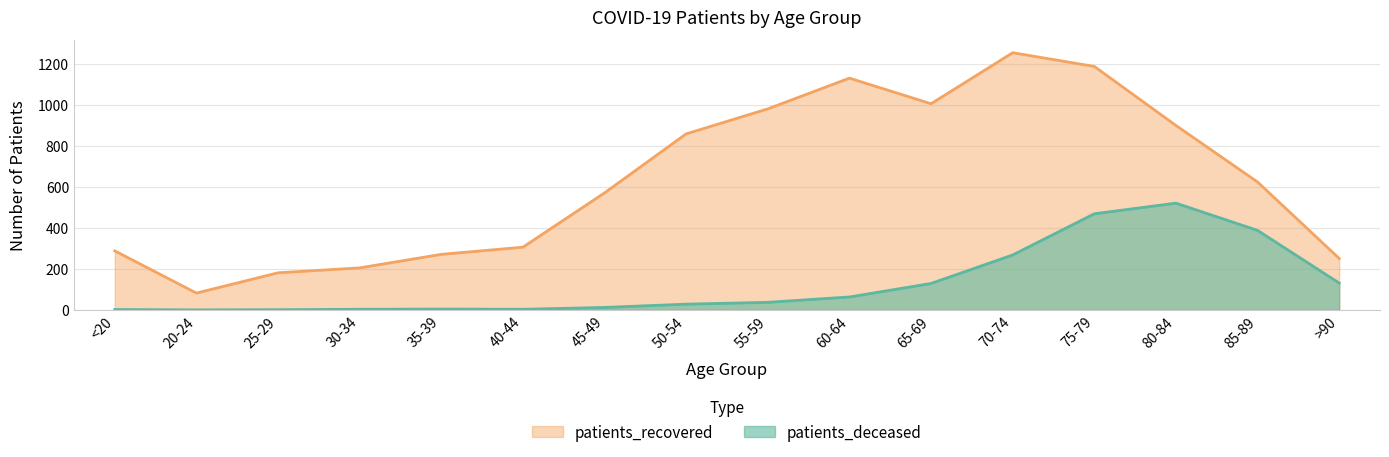

What value does the patients_deceased series have at 65-69, to the nearest 10?

130